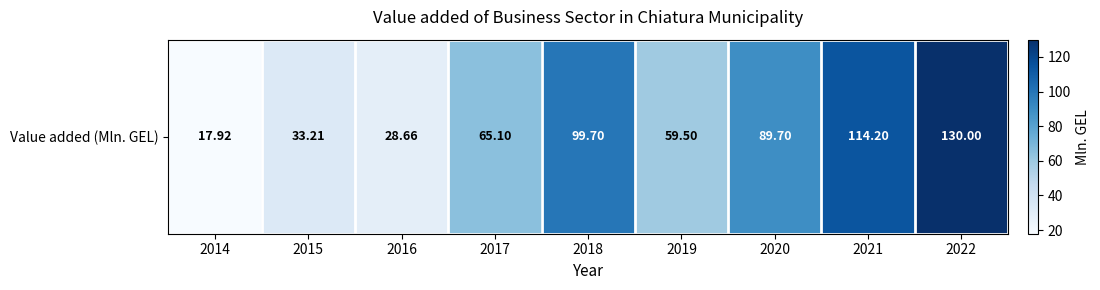

Reading right to left, list all the values displayed in this chart.

2022=130.0	2021=114.2	2020=89.7	2019=59.5	2018=99.7	2017=65.1	2016=28.7	2015=33.2	2014=17.9